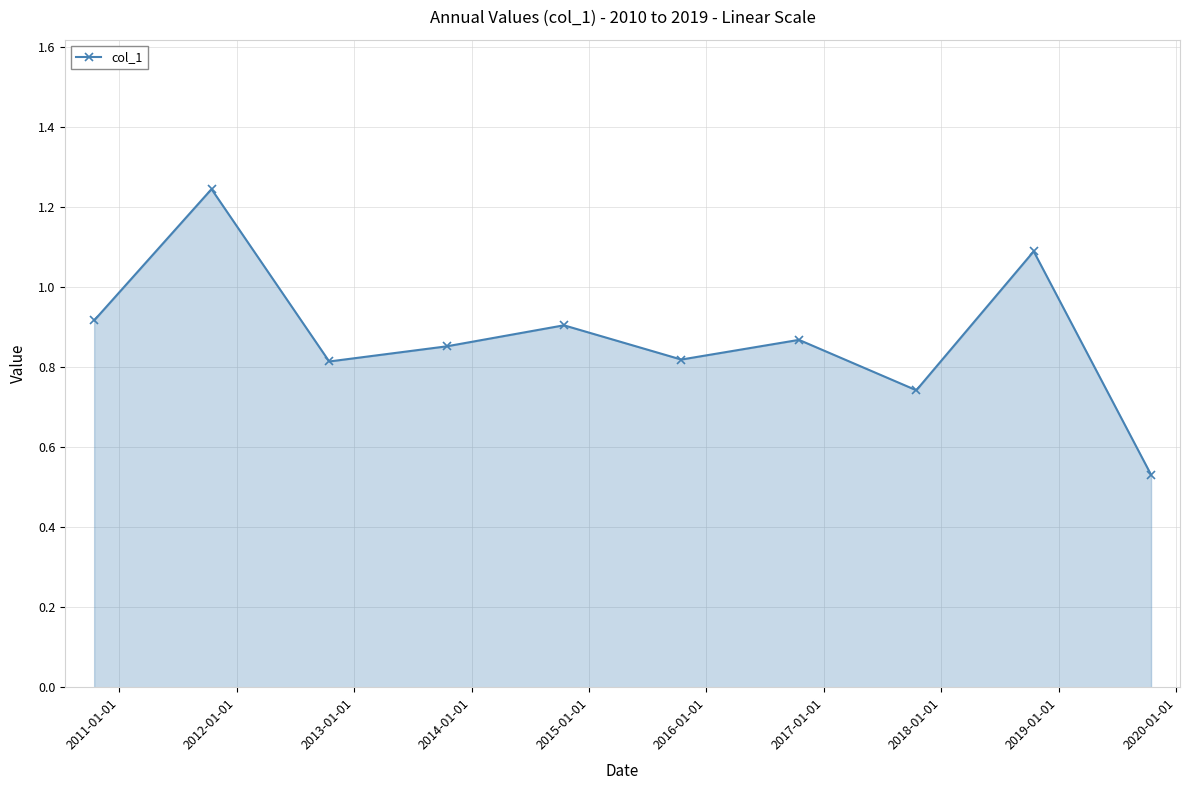

How many lines are shown in the chart?

1